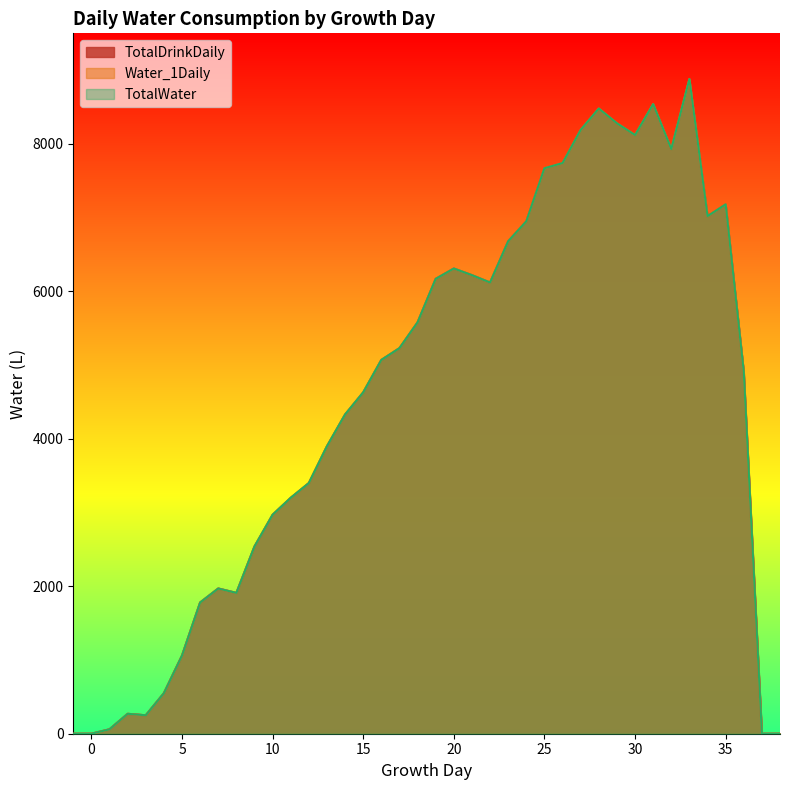

True or false: TotalWater and TotalDrinkDaily intersect in this chart.

False